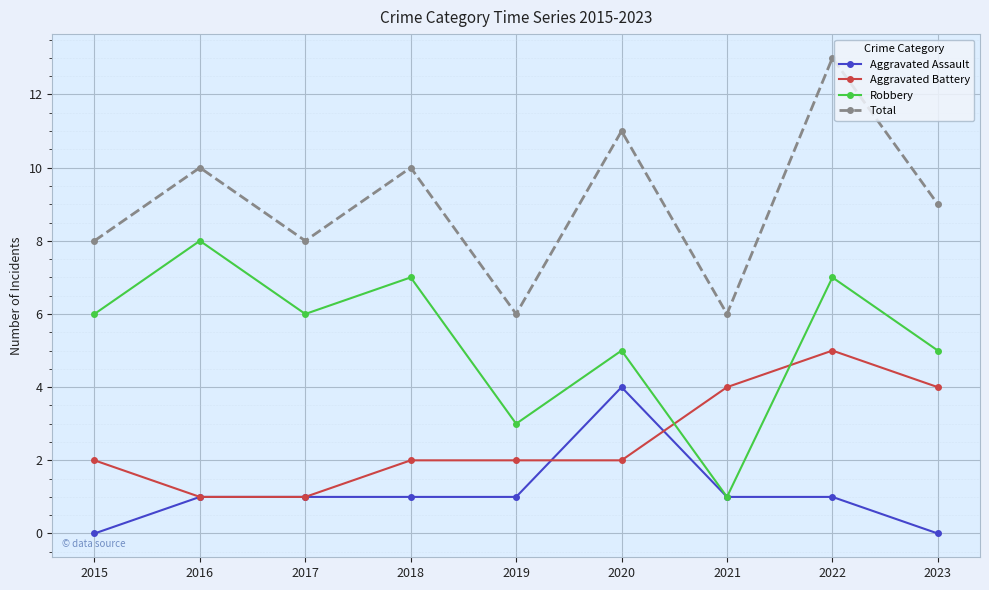

Reading right to left, list all the values displayed in this chart.

Aggravated Assault: 0	1	1	4	1	1	1	1	0
Aggravated Battery: 4	5	4	2	2	2	1	1	2
Robbery: 5	7	1	5	3	7	6	8	6
Total: 9	13	6	11	6	10	8	10	8